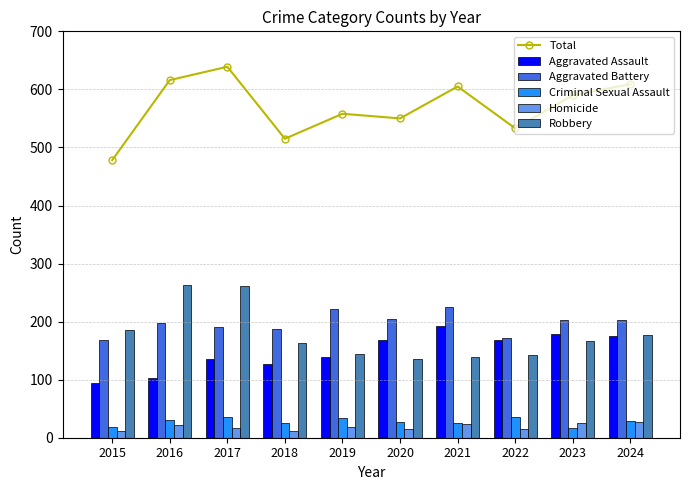

At which category is the sum across all series the highest?

2017